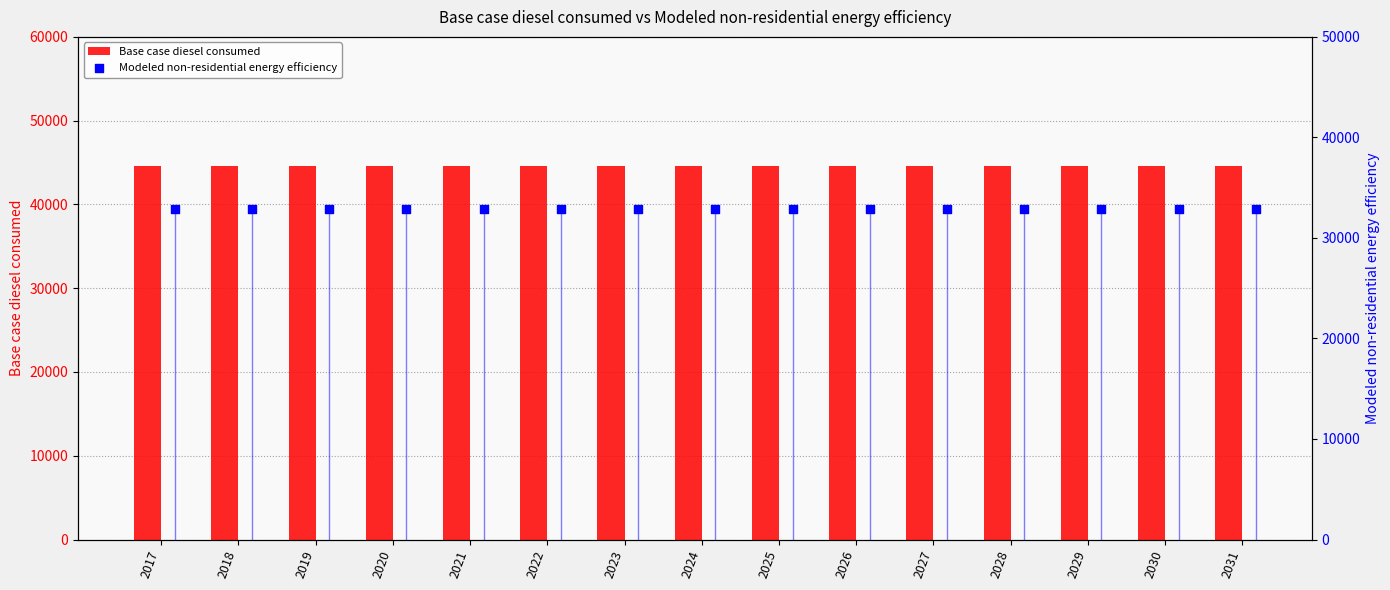

Which series has the widest spread of Y values?

Base case diesel consumed